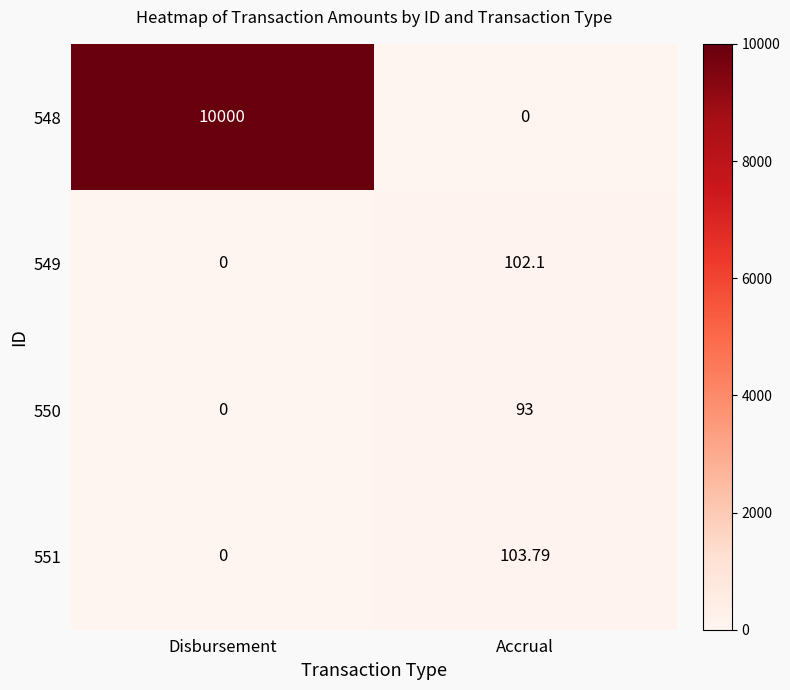

Where does the 551 series first go above 103?

Accrual